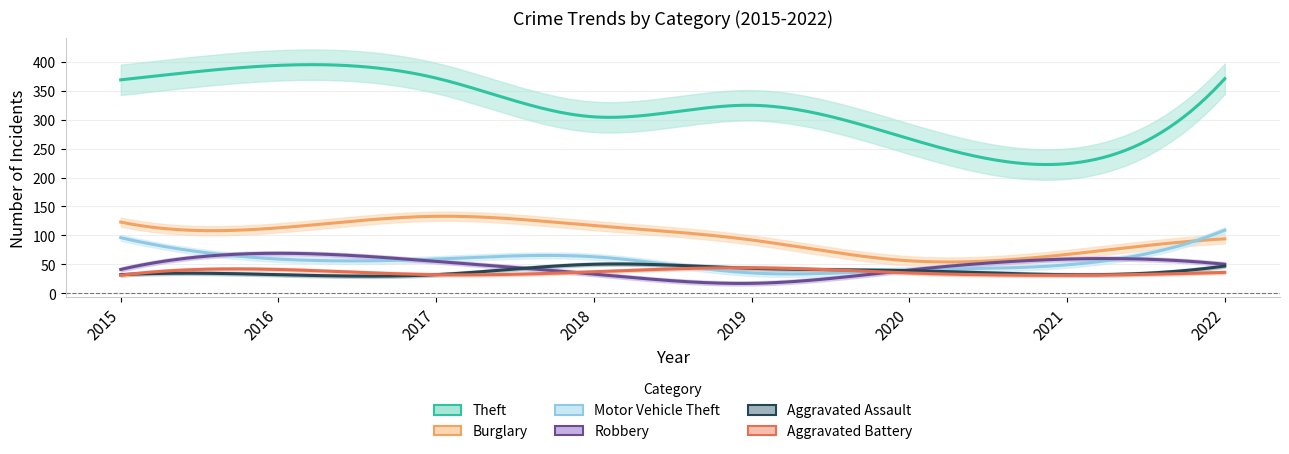

How many lines are shown in the chart?

6